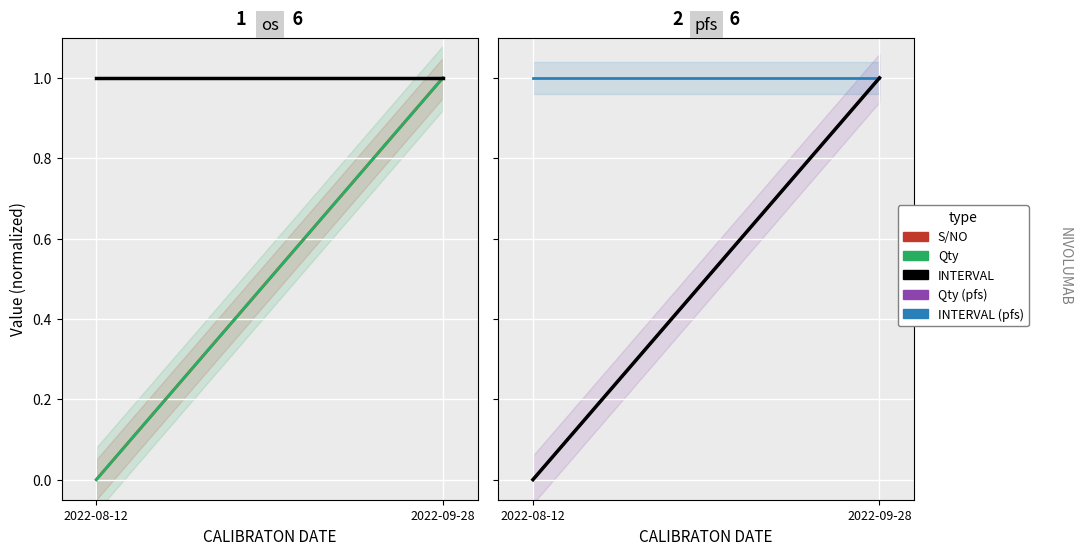

At which category is the sum across all series the highest?

2022-09-28